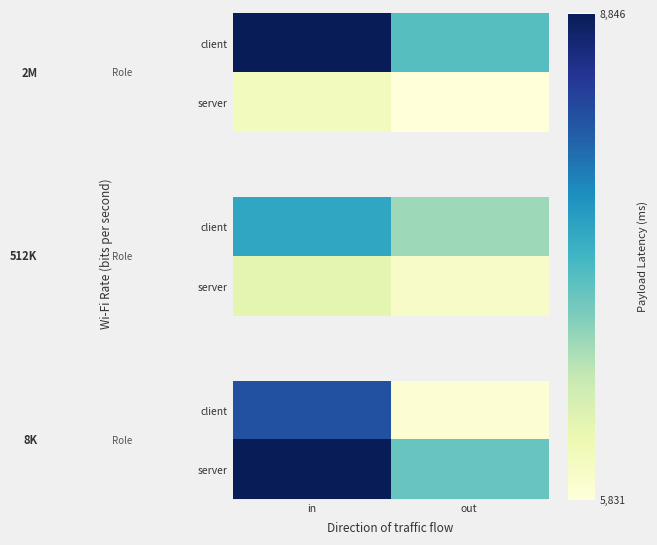

How many values in the client series are below 8200?

1